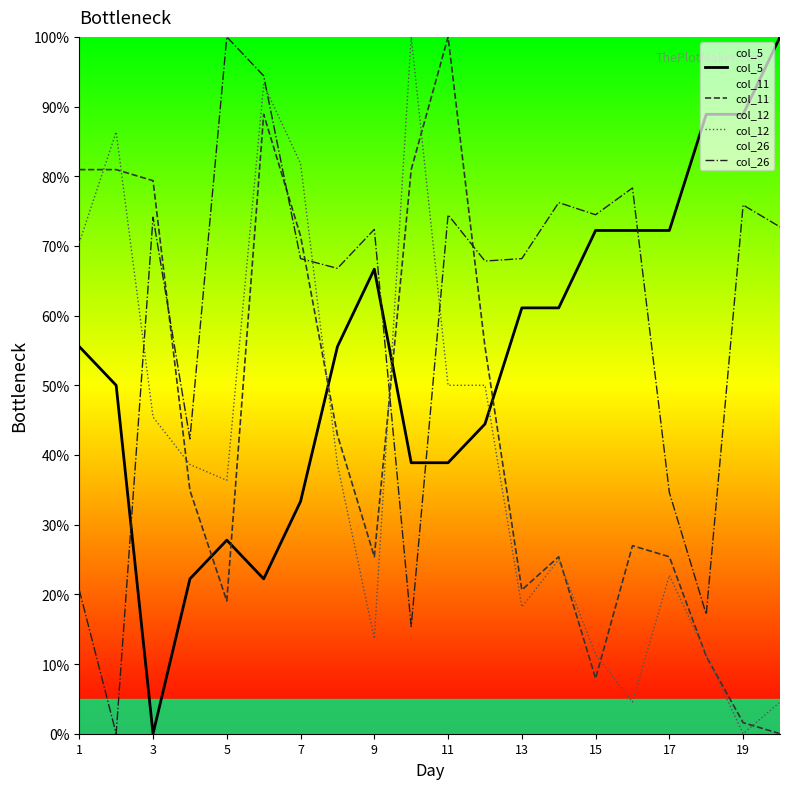

What is the difference between the maximum and minimum values in the col_12 series?

100.0